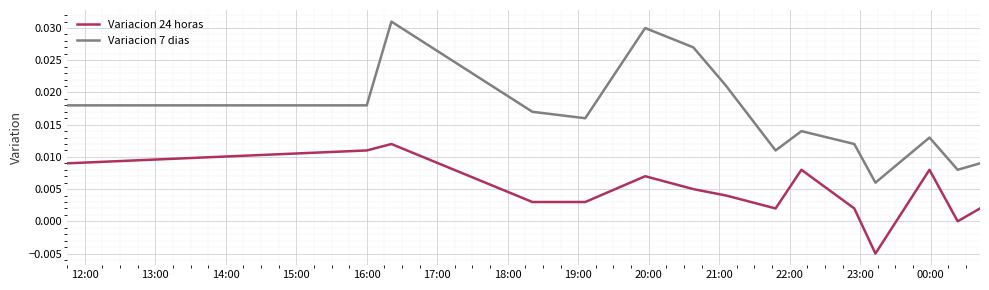

Rank the series by their maximum value, from lowest to highest.

Variacion 24 horas, Variacion 7 dias